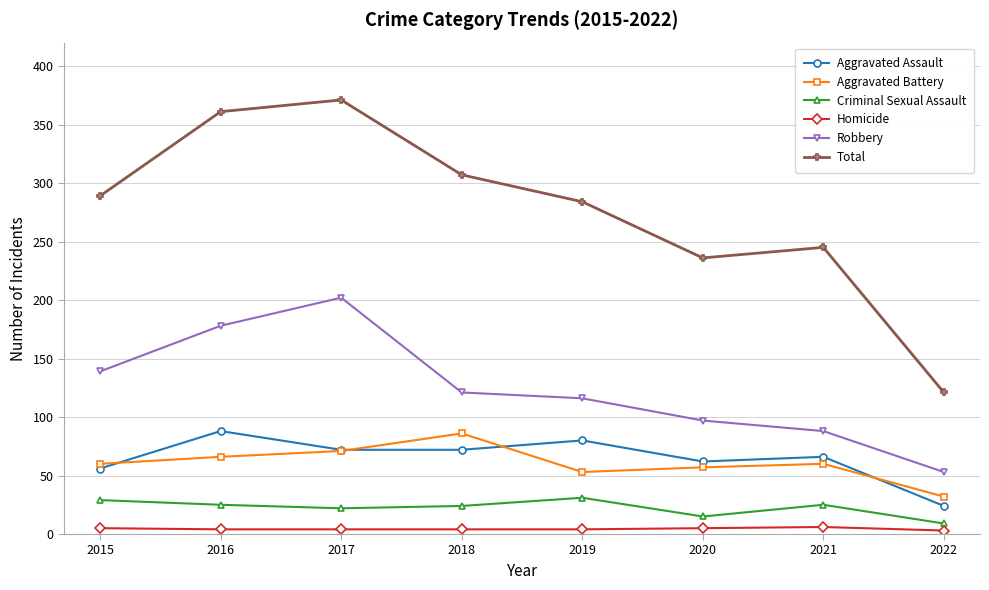

What is the value of the Homicide point at the 1st from the left?

5